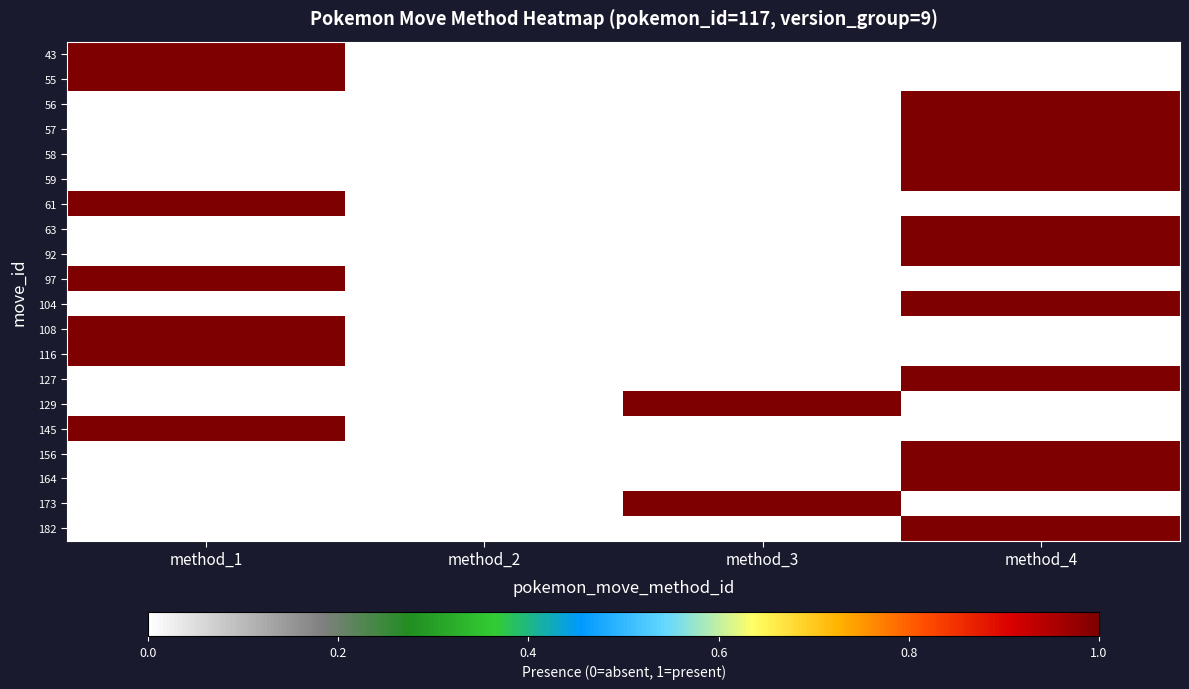

Between method_1 and method_2, which is larger?

method_1